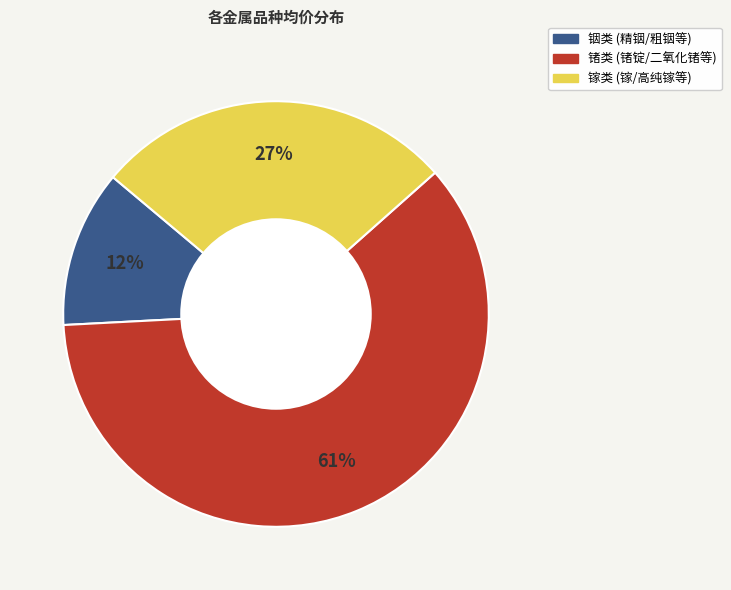

To the nearest percent, what is the difference between the largest and smallest slice percentages?

49%